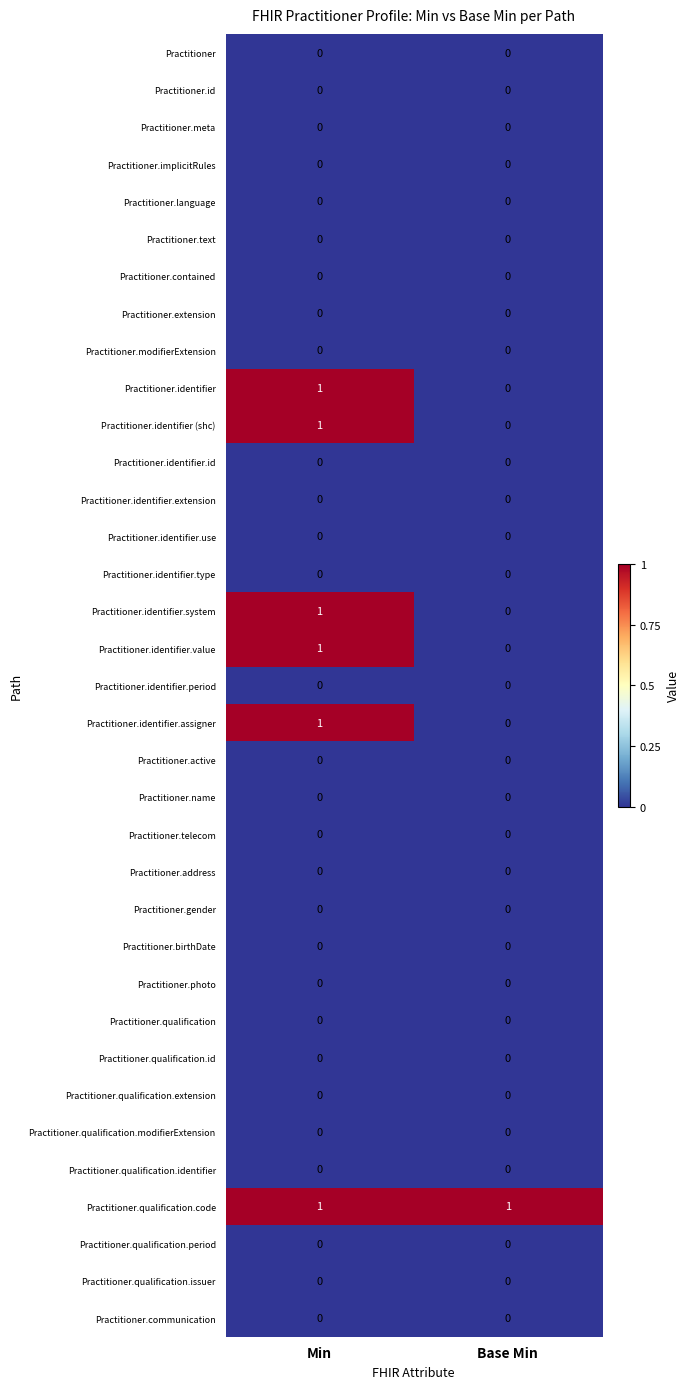

True or false: Practitioner.qualification.code has a value of 1 at Min.

True